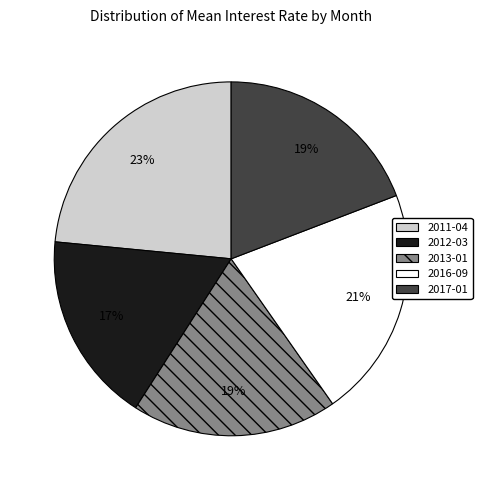

Does any single category account for the majority?

No